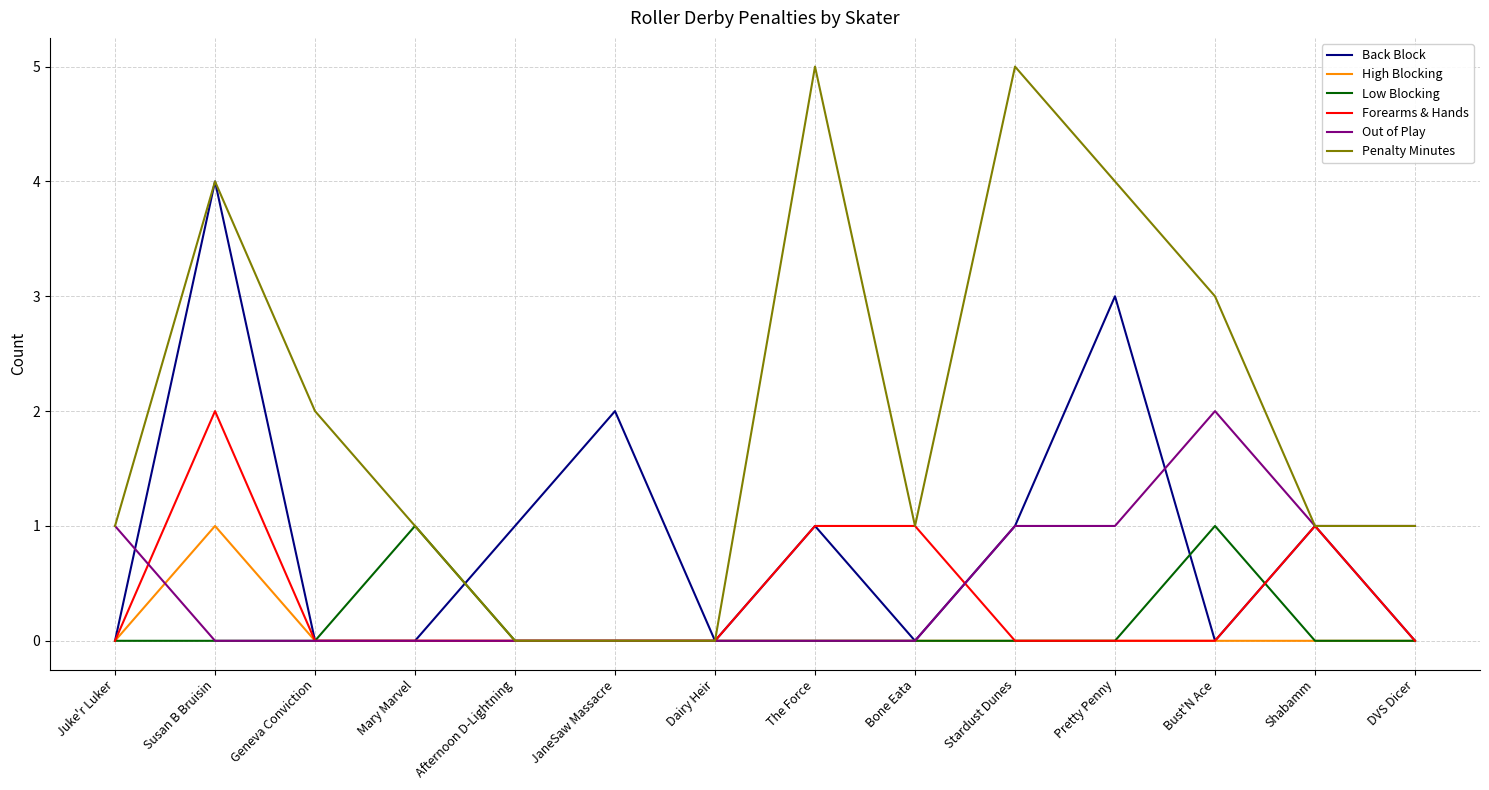

The value of Out of Play at Mary Marvel is -1. True or false?

False